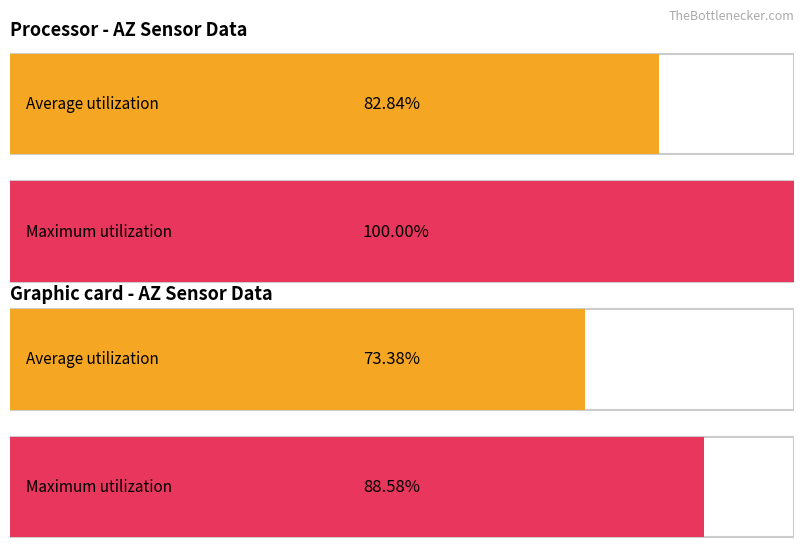

Count the number of data series in this chart.

2